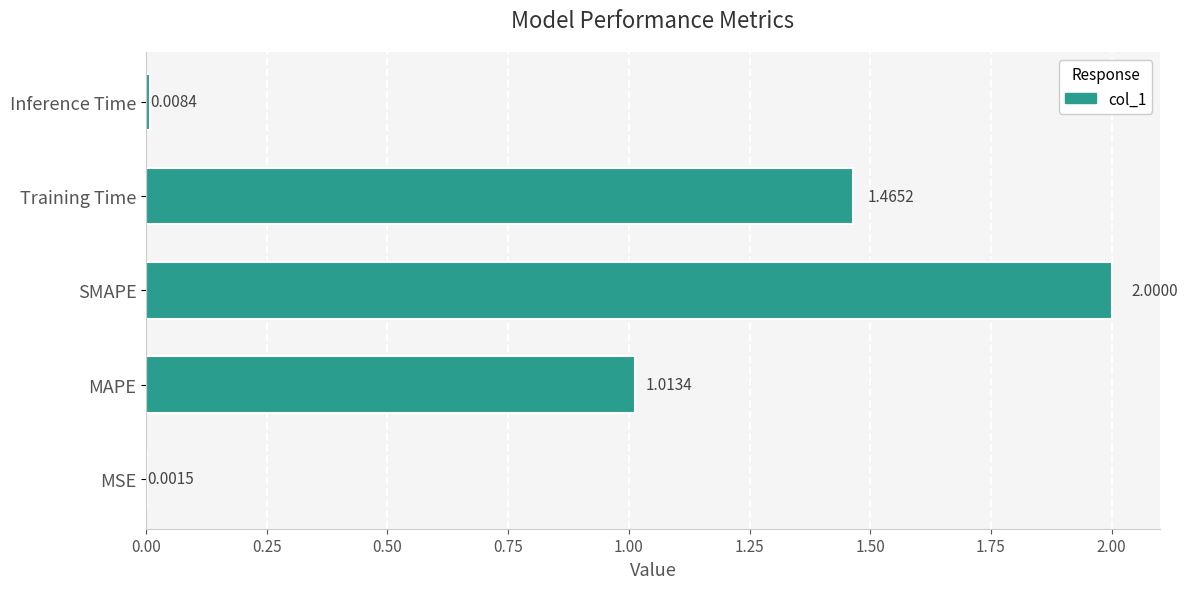

At which category does the chart reach its peak across all series?

SMAPE